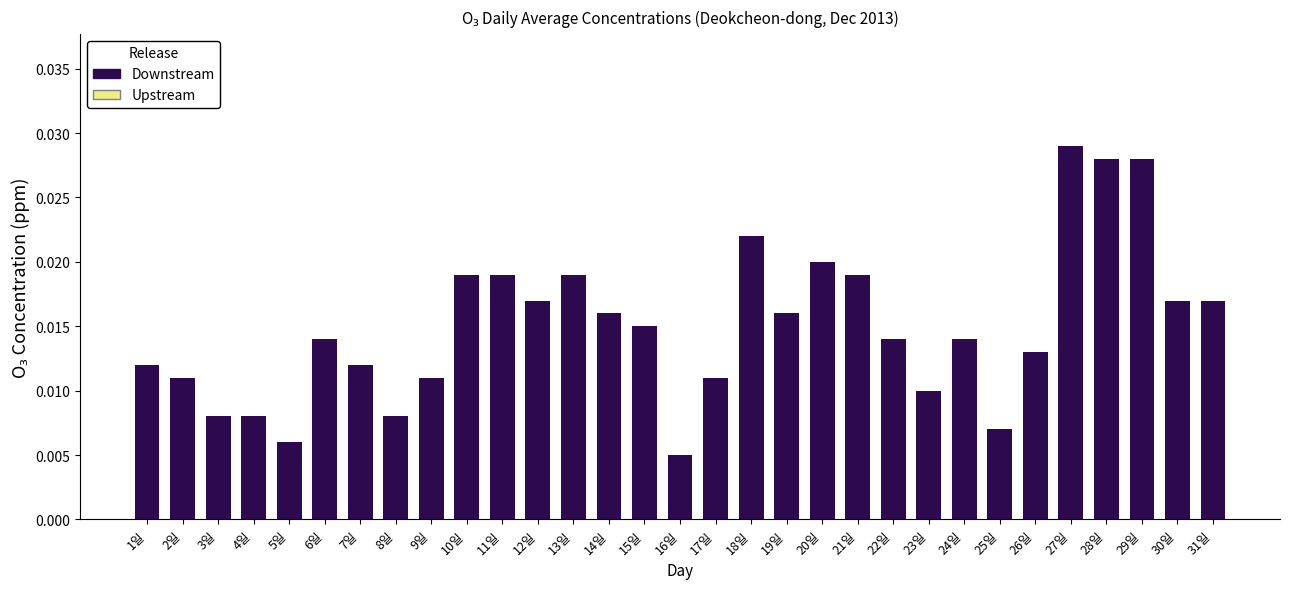

What position from the left is 13일?

13